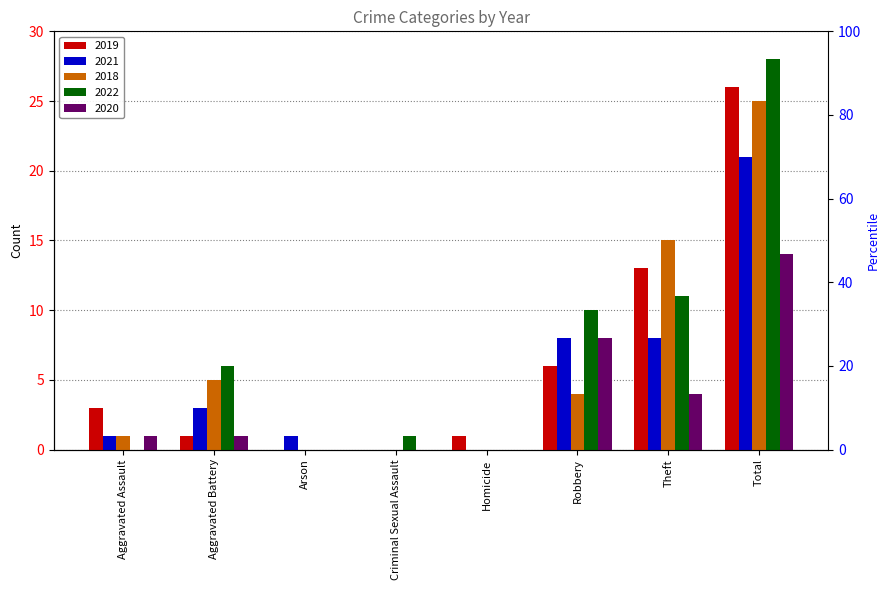

What is the average value of the 2018 series?

6